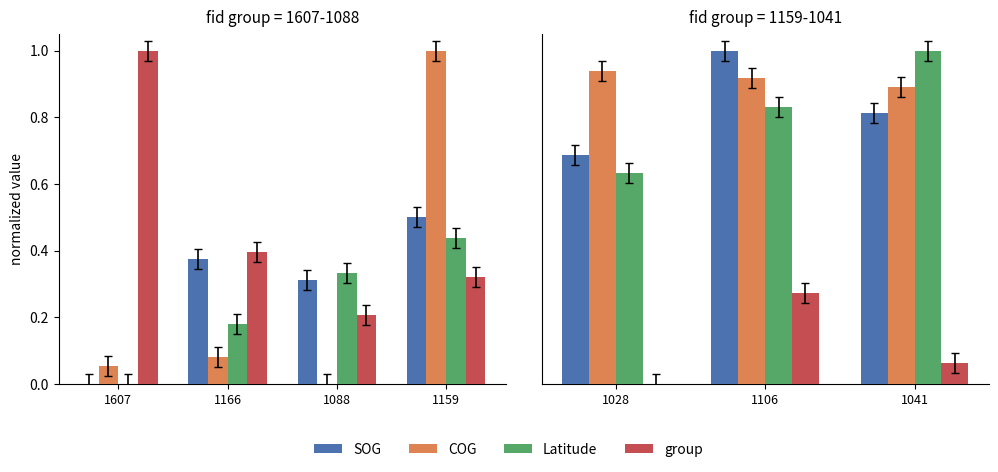

What is the maximum value for Latitude?

1.0